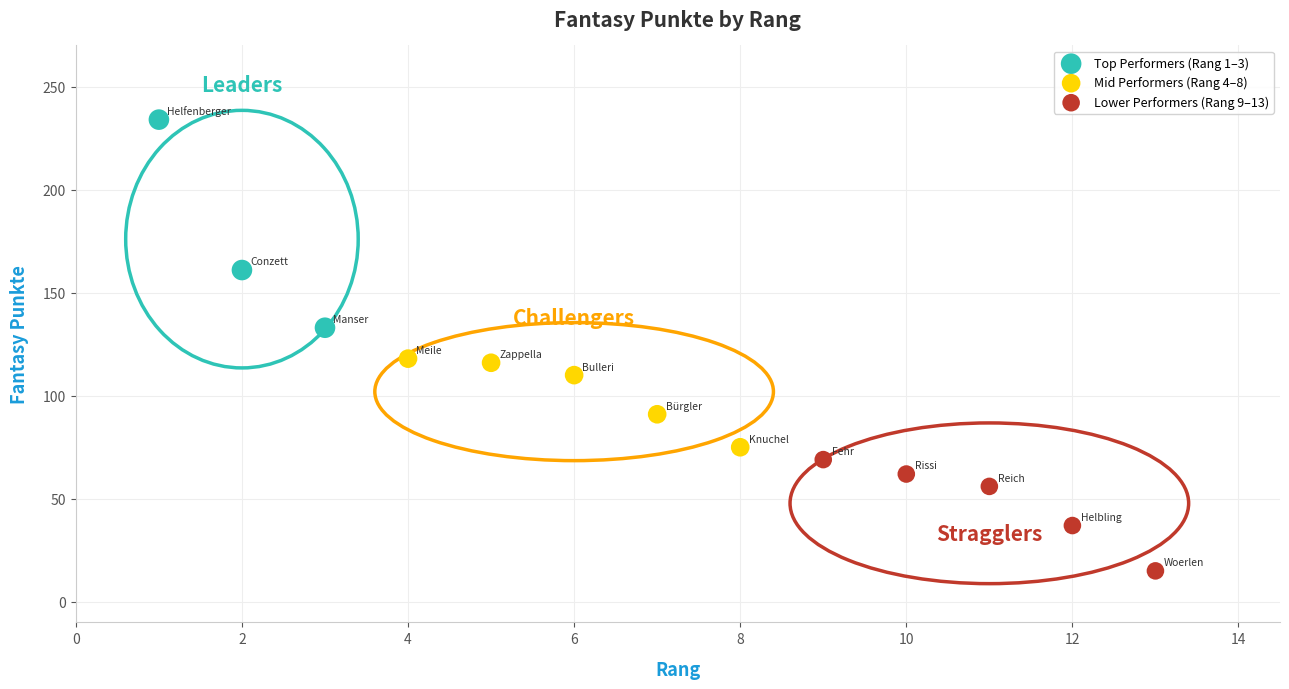

Which series reaches the maximum Y coordinate?

Top Performers (Rang 1–3)